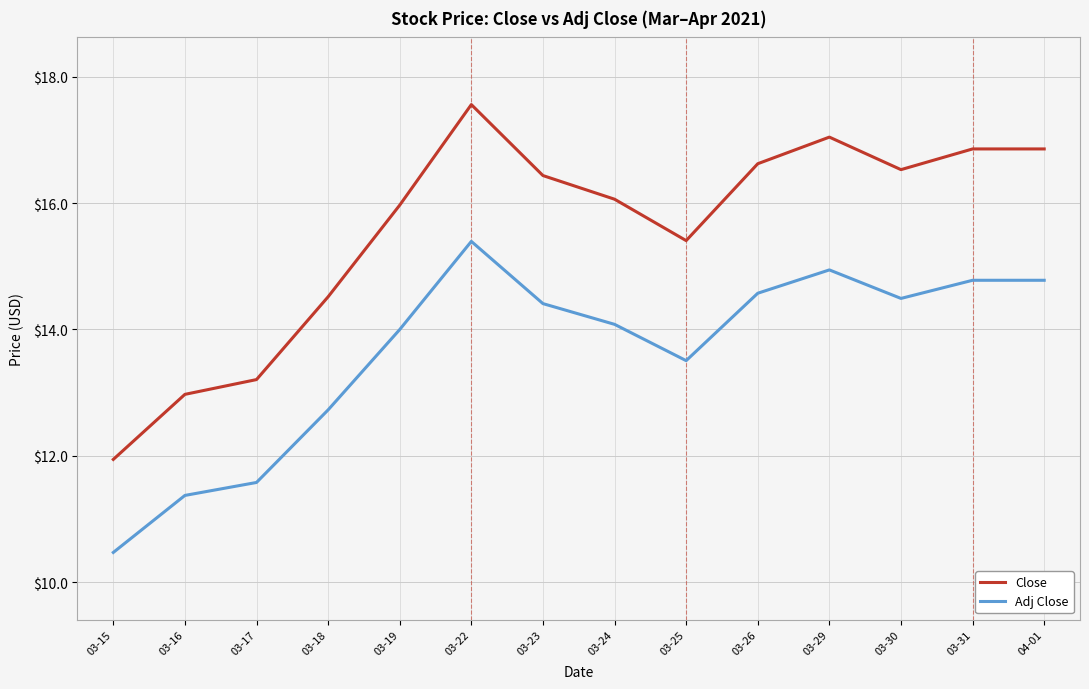

Where is the first local minimum for Close?

03-25